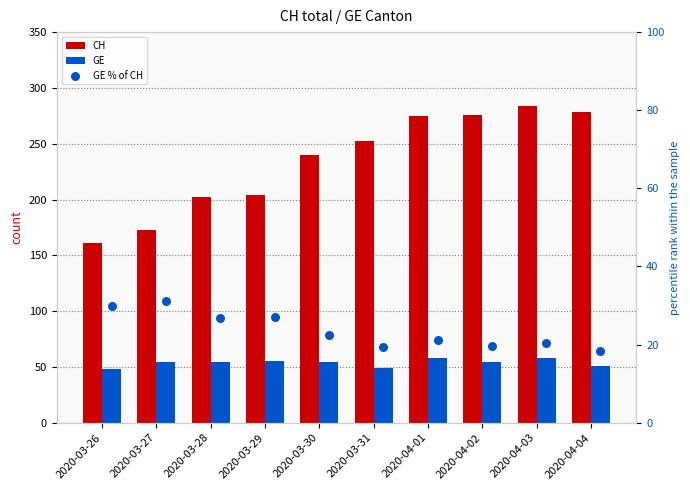

At which category is the sum across all series the highest?

2020-04-03